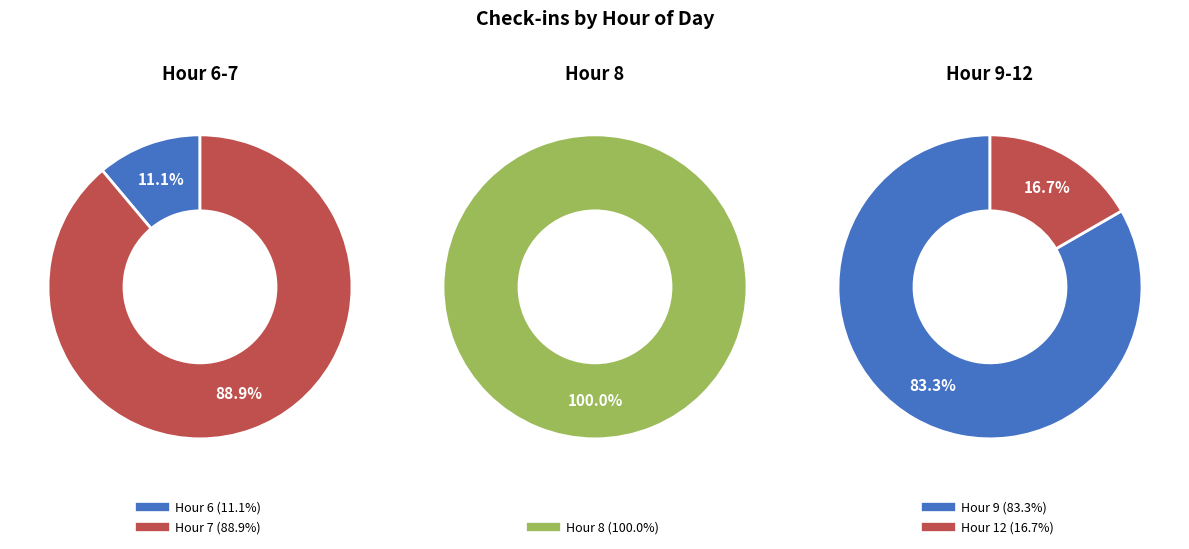

True or false: 12 accounts for 3% of the total.

True